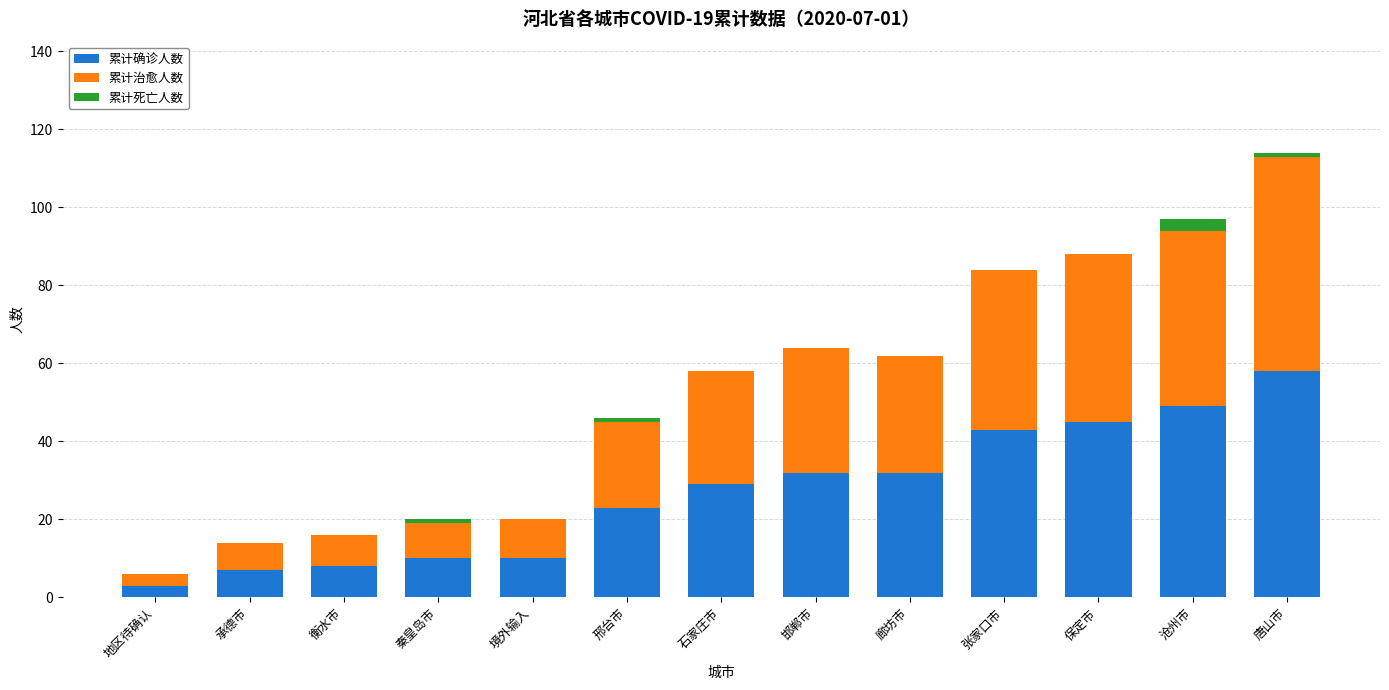

What are all the series names shown in the legend?

累计确诊人数, 累计治愈人数, 累计死亡人数